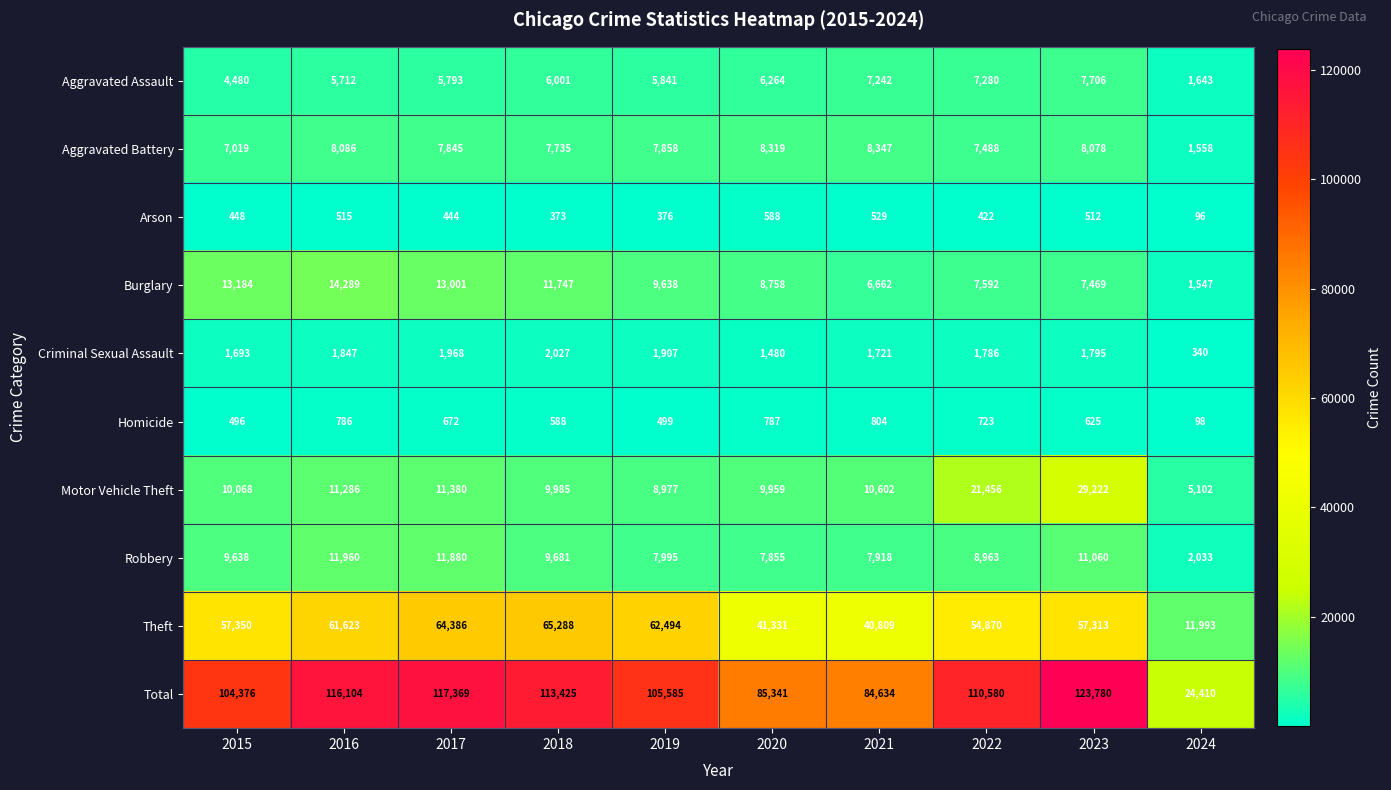

Which category has the lowest value across all series?

2024